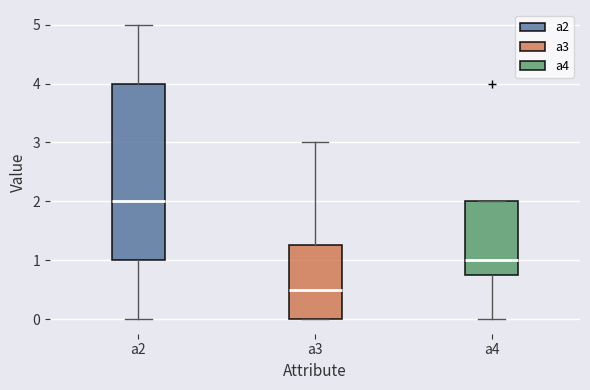

Reading left to right, transcribe this box plot: for each box, give where its median line is, the range the box spans, and where its two whiskers end, as read against the y-axis. The values are not printed on the chart, so give them approximately, as read against the axis.

a2: median 2.0, box 1.0 to 4.0, whiskers 0.0 to 5.0
a3: median 0.5, box 0.0 to 1.3, whiskers 0.0 to 3.0
a4: median 1.0, box 0.8 to 2.0, whiskers 0.0 to 2.0